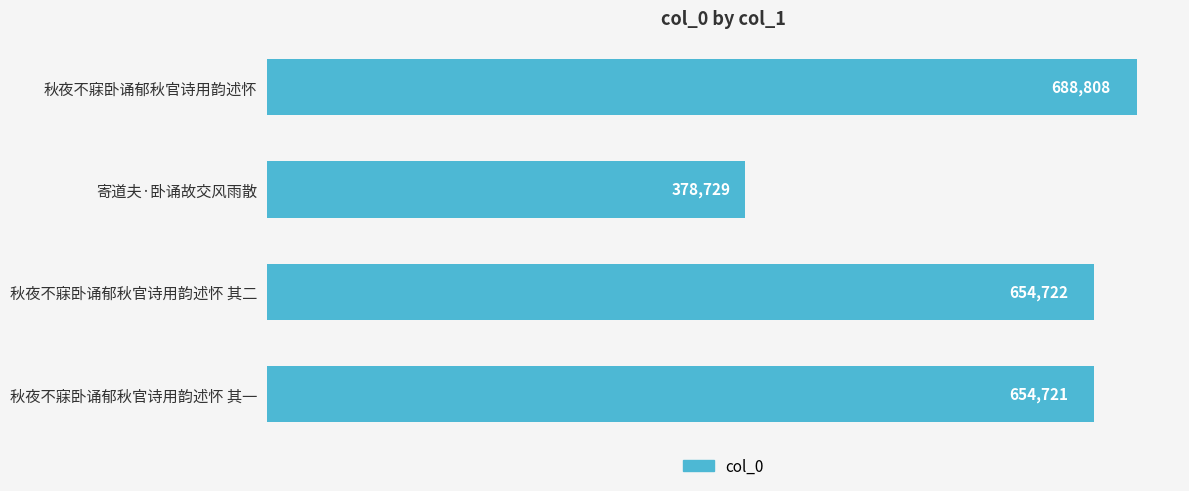

What is the value of the 1st bar from the top?

688808